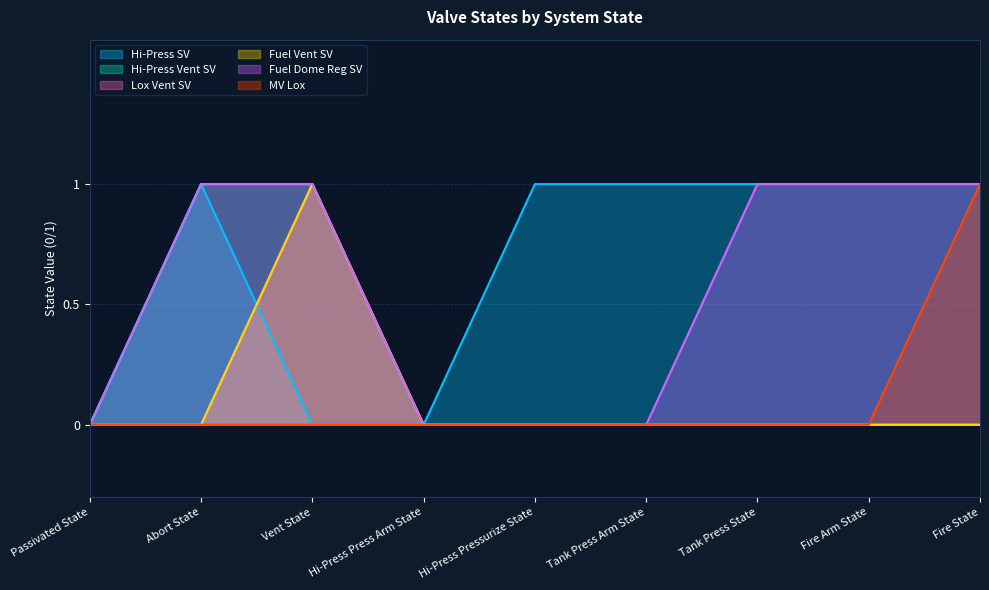

What position from the left is Vent State?

3